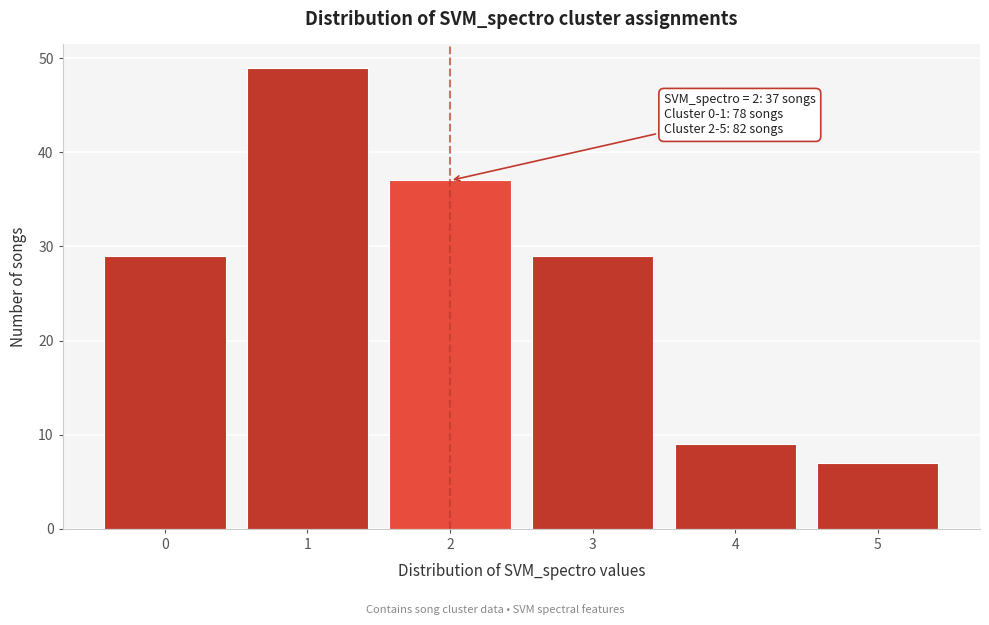

Which range on the x-axis has the tallest bar?

0.5 to 1.5